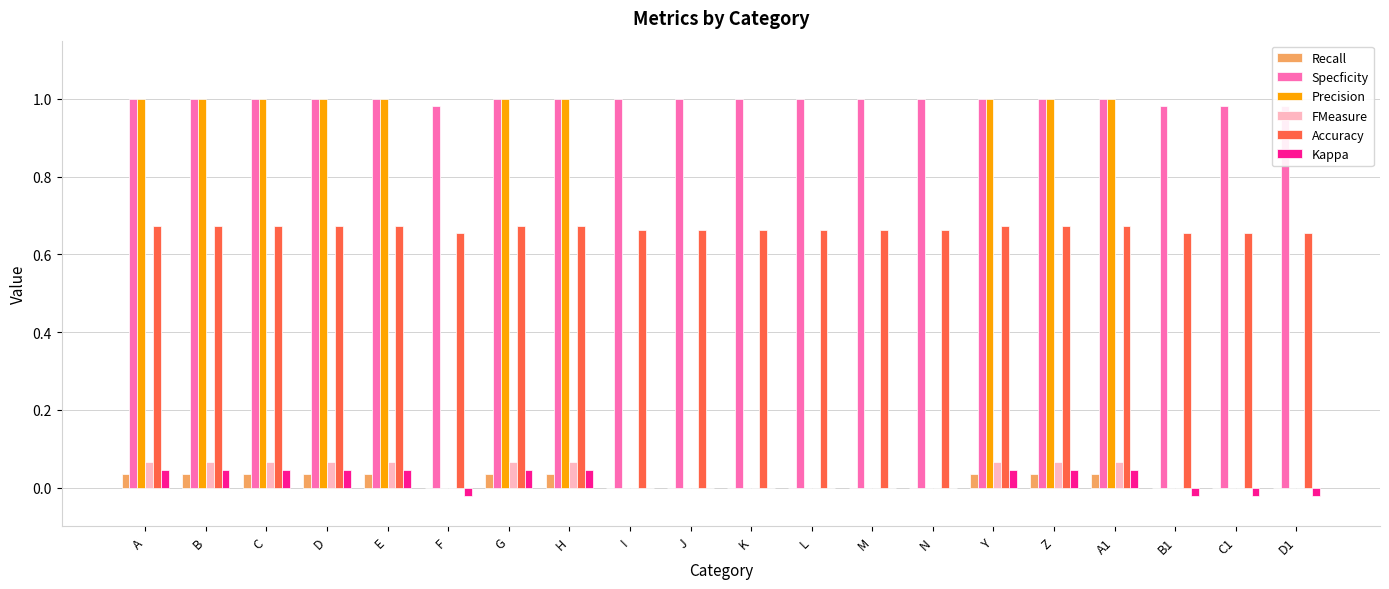

Which category has the highest value in the Kappa series?

A